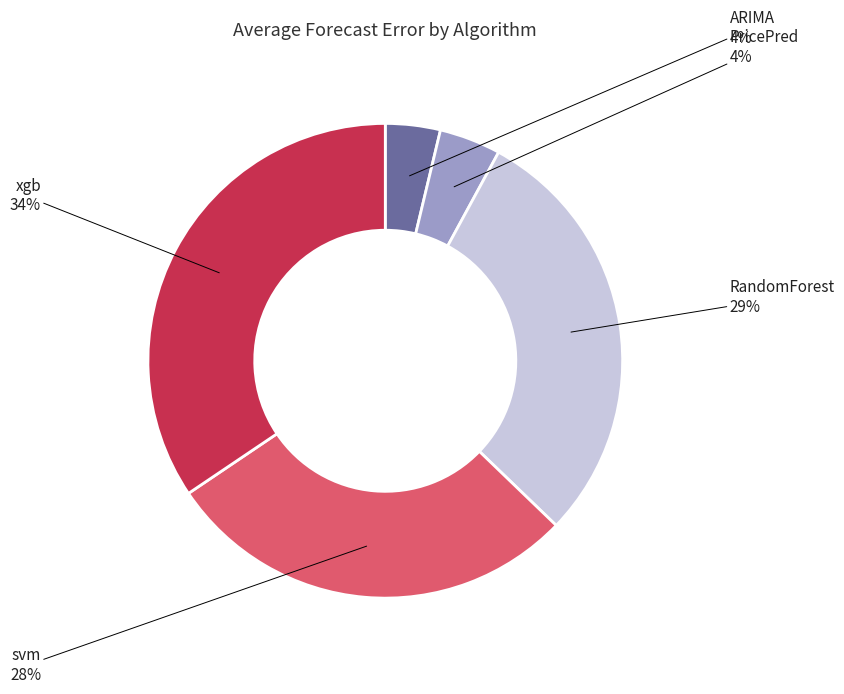

To the nearest percent, what is the average slice percentage?

20%